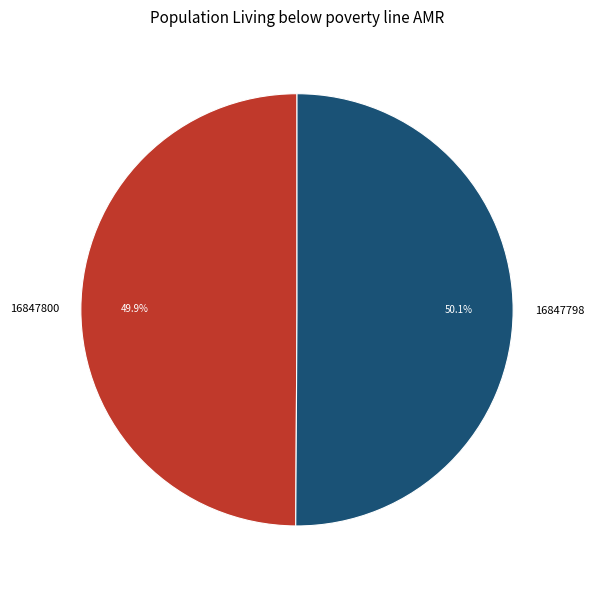

What percentage is the 16847800 slice, to the nearest percent?

50%